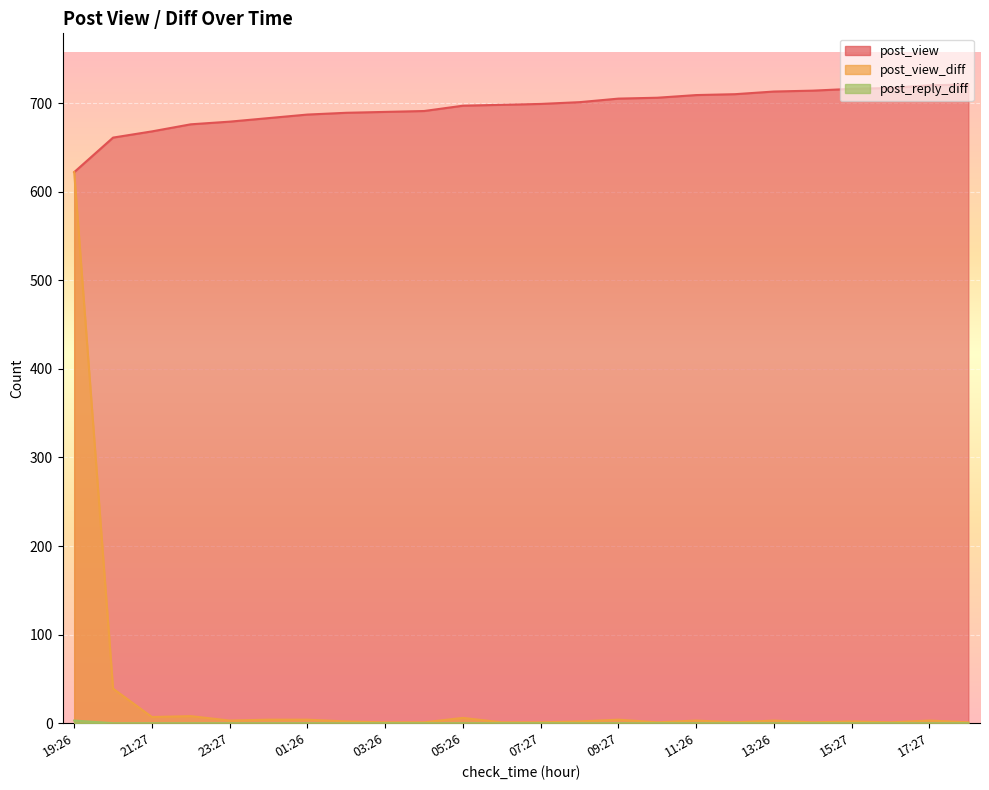

Which label corresponds to the smallest value in the chart?

20:26